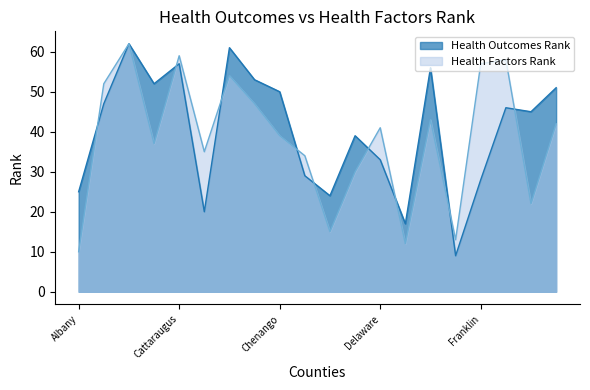

The Health Outcomes Rank series shows 33 at Delaware. True or false?

True